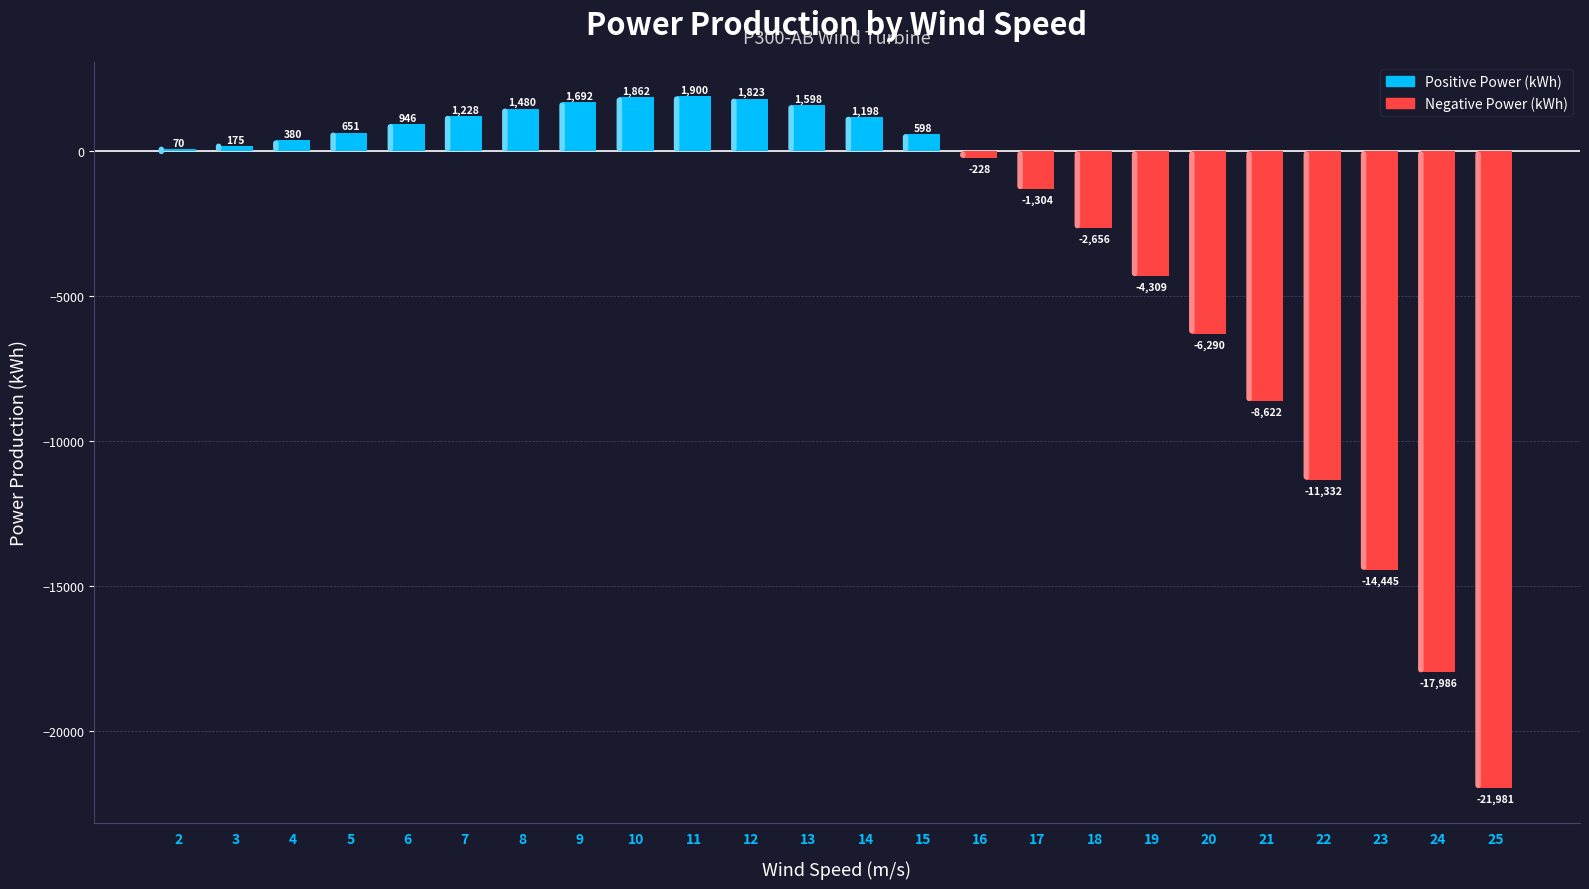

Count the number of categories in the chart.

24